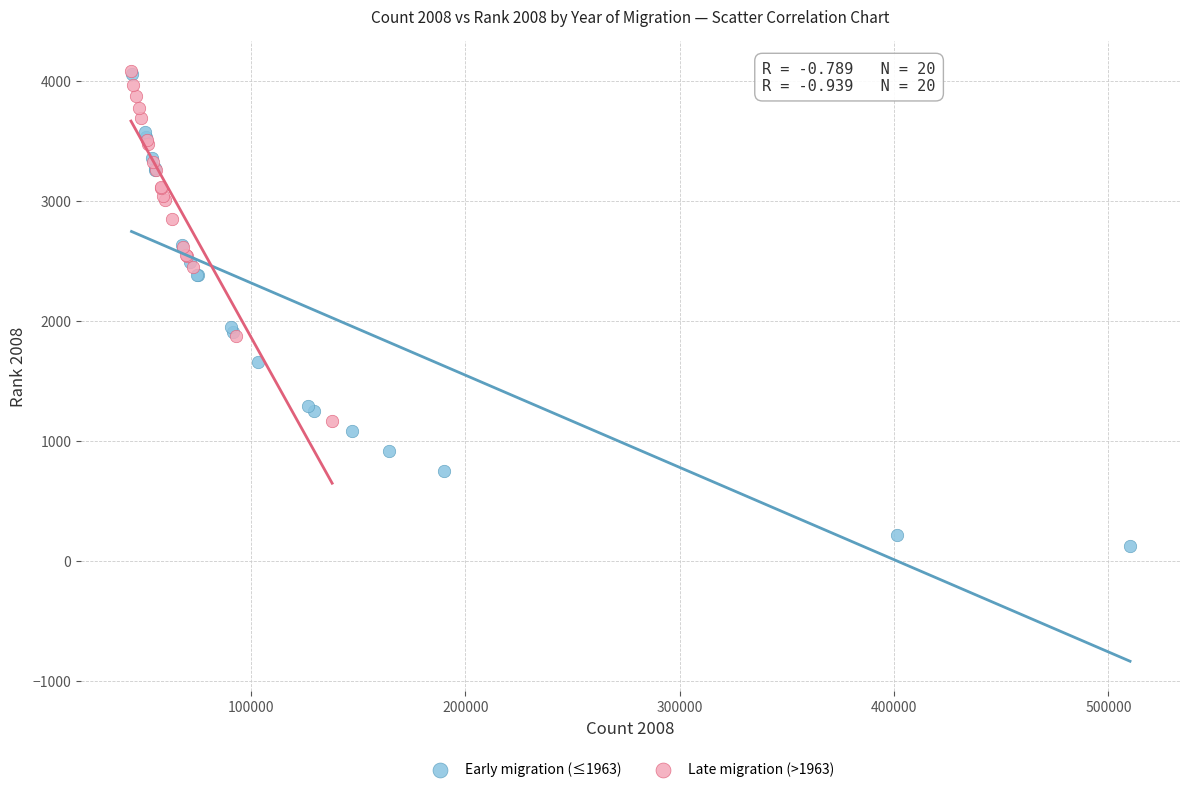

Which series reaches the minimum Y coordinate?

Early migration (≤1963)